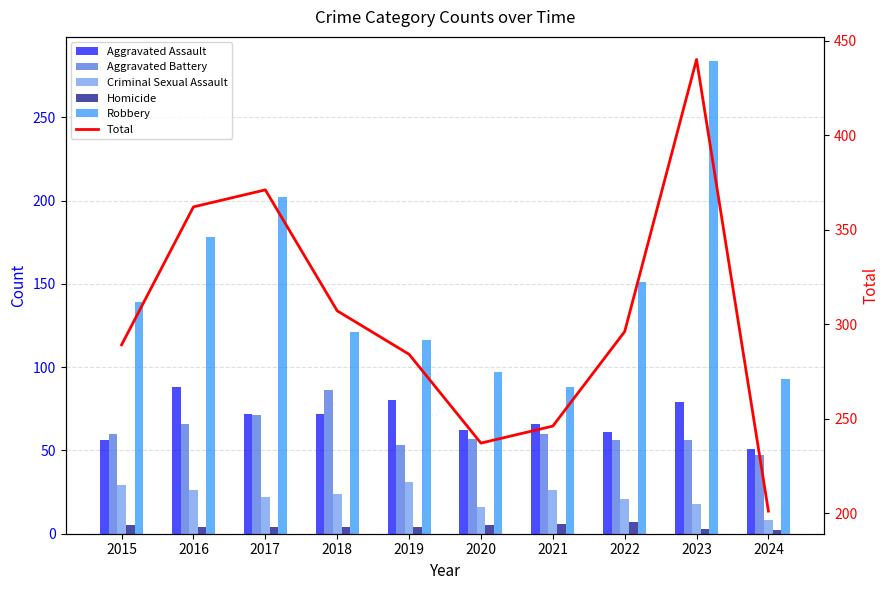

Which series has the largest total across all categories?

Total